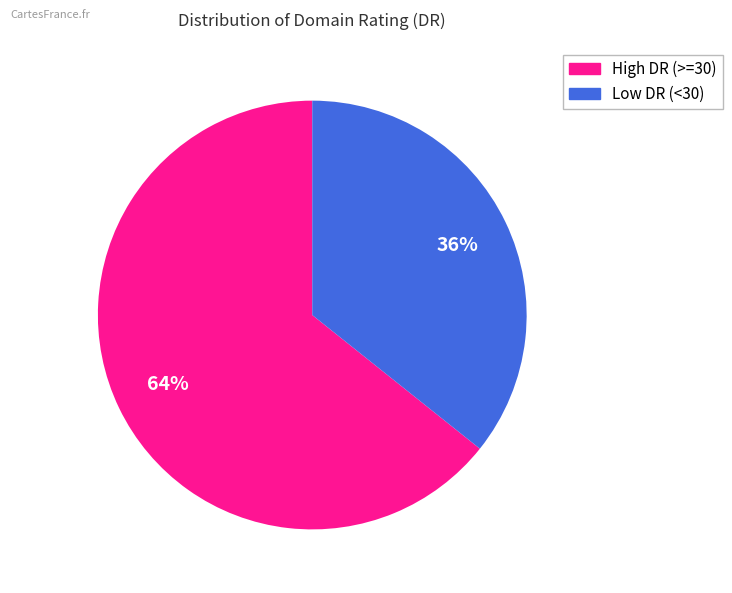

Is there a majority slice in this chart?

Yes